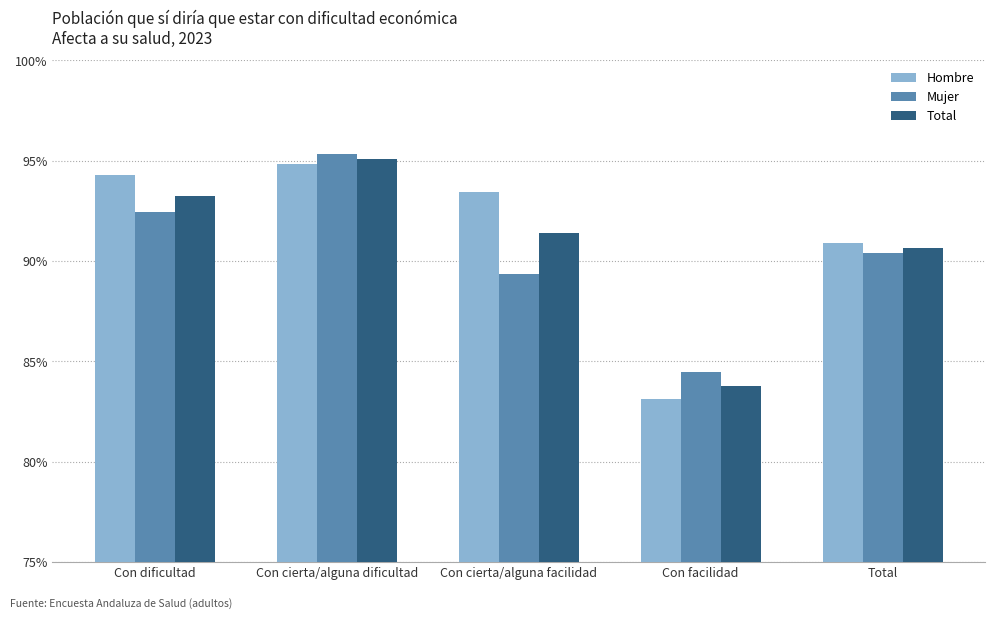

Which series has the largest total across all categories?

Hombre